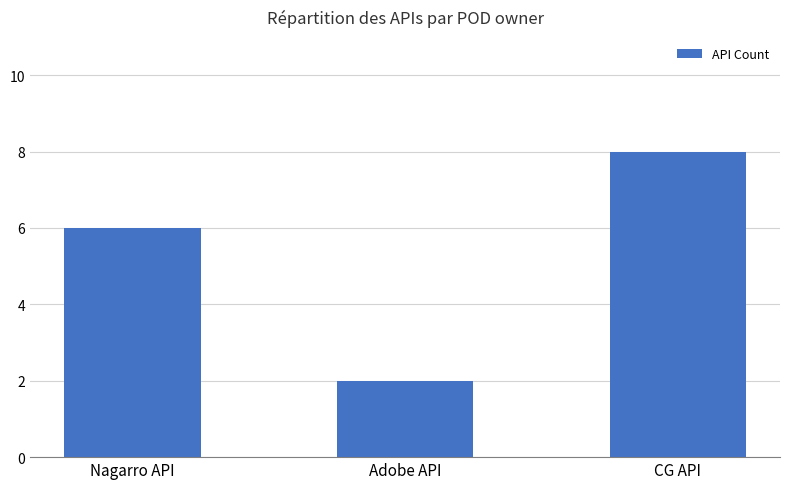

At which label is the value closest to 5?

Nagarro API